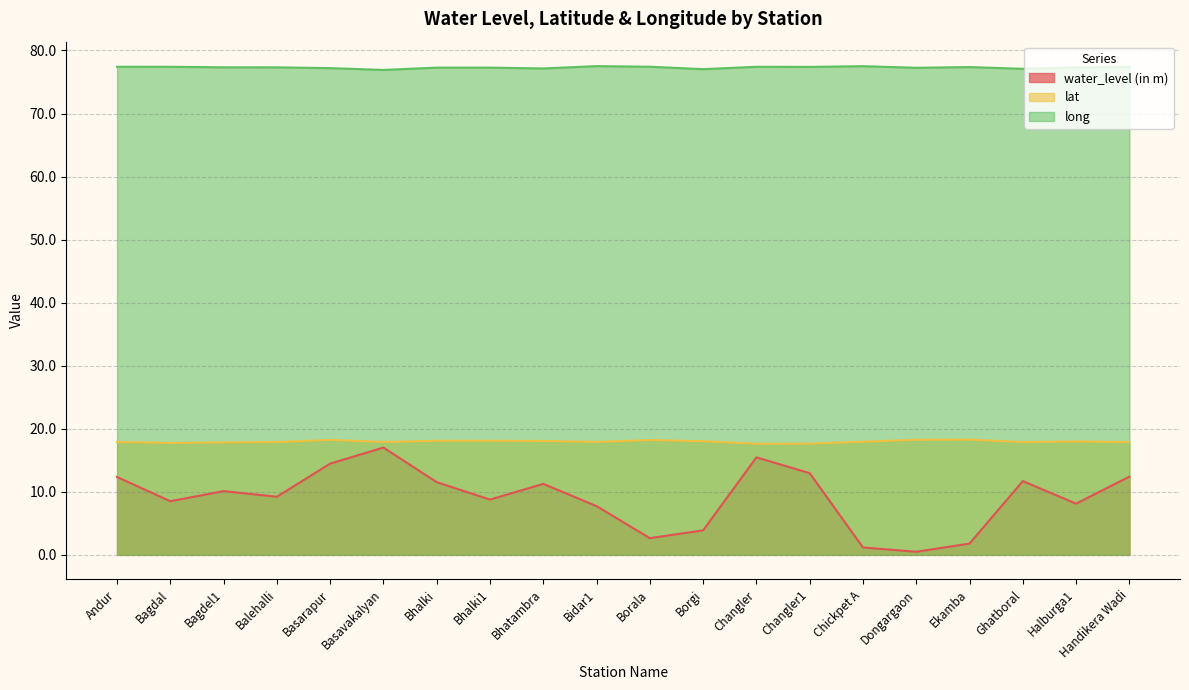

What is the average value of the long series?

77.3